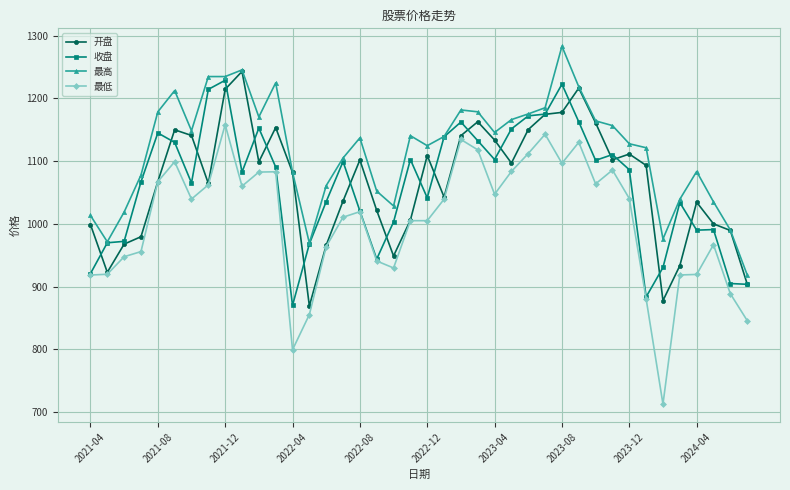

What is the difference between the maximum and minimum values in the 最高 series?

364.4